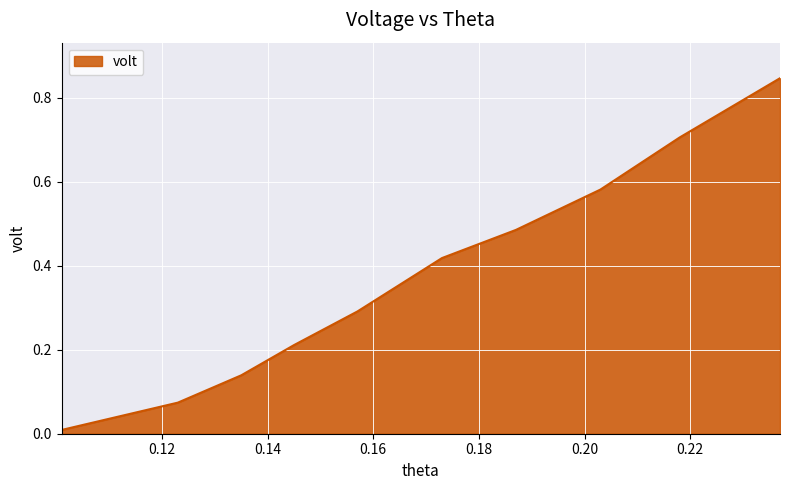

How many lines are shown in the chart?

1